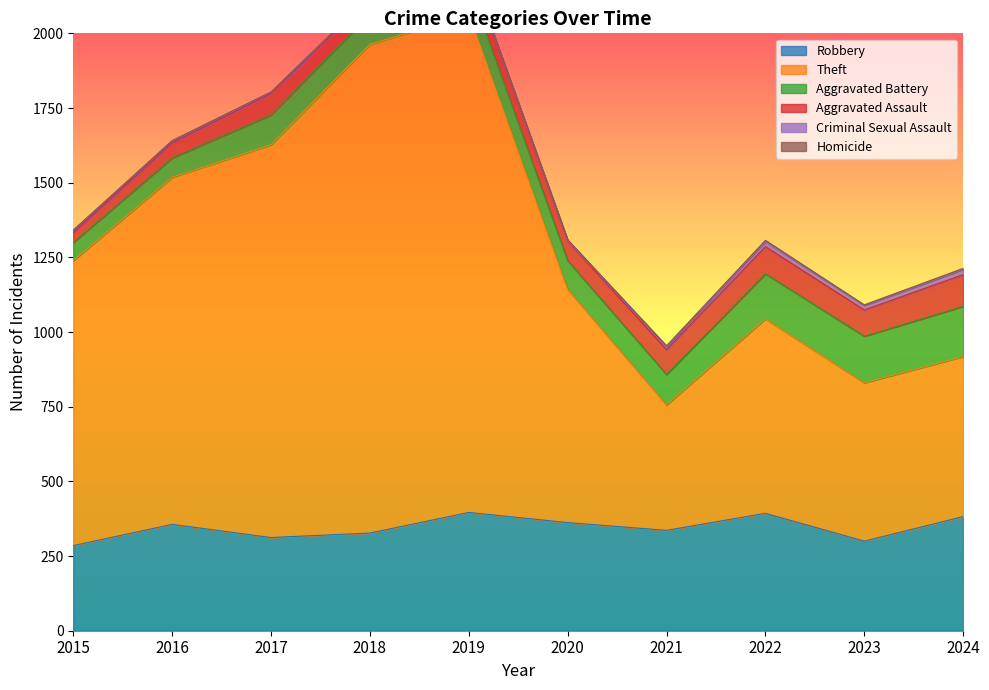

What is the maximum value shown in the chart?

1668